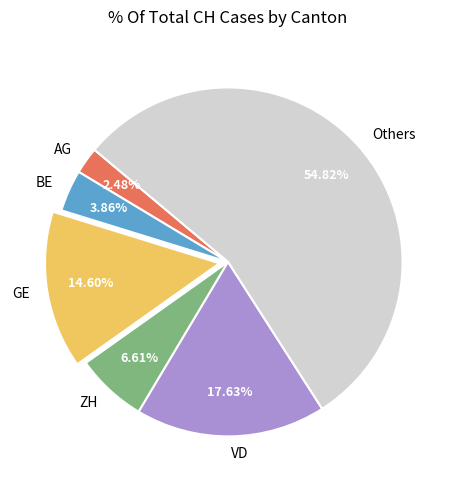

Rank the categories by value from highest to lowest.

Others, VD, GE, ZH, BE, AG